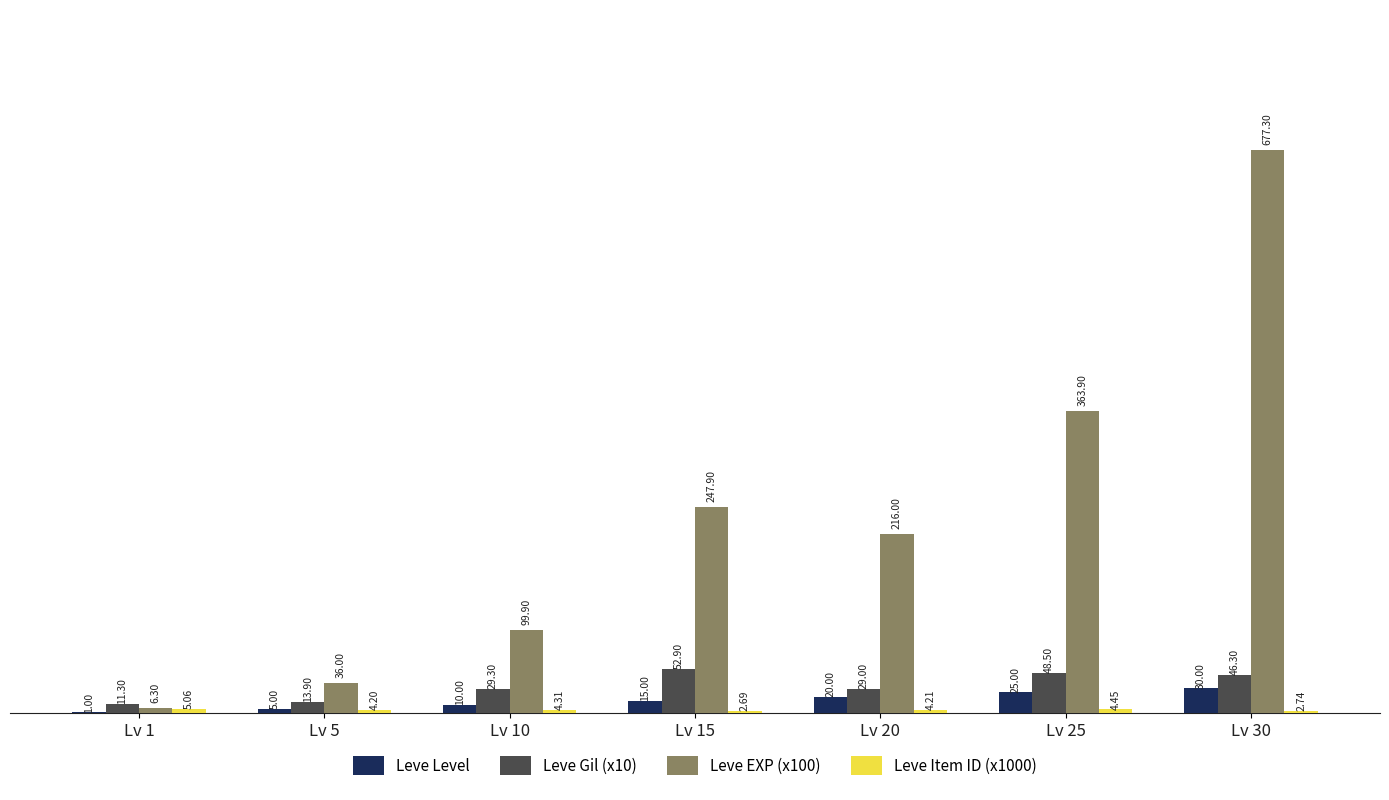

Which series changed the most between Lv 20 and Lv 25?

Leve EXP (x100)